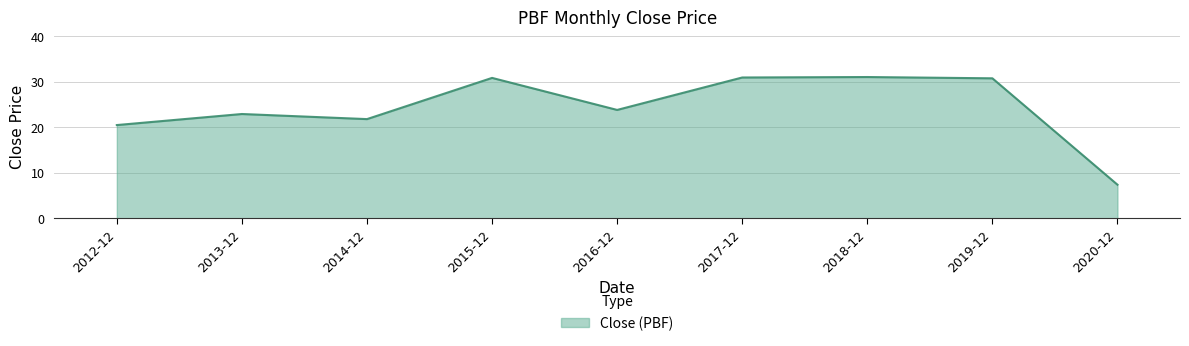

Approximately how many times larger is the value at 2013-12 compared to 2015-12?

0.7